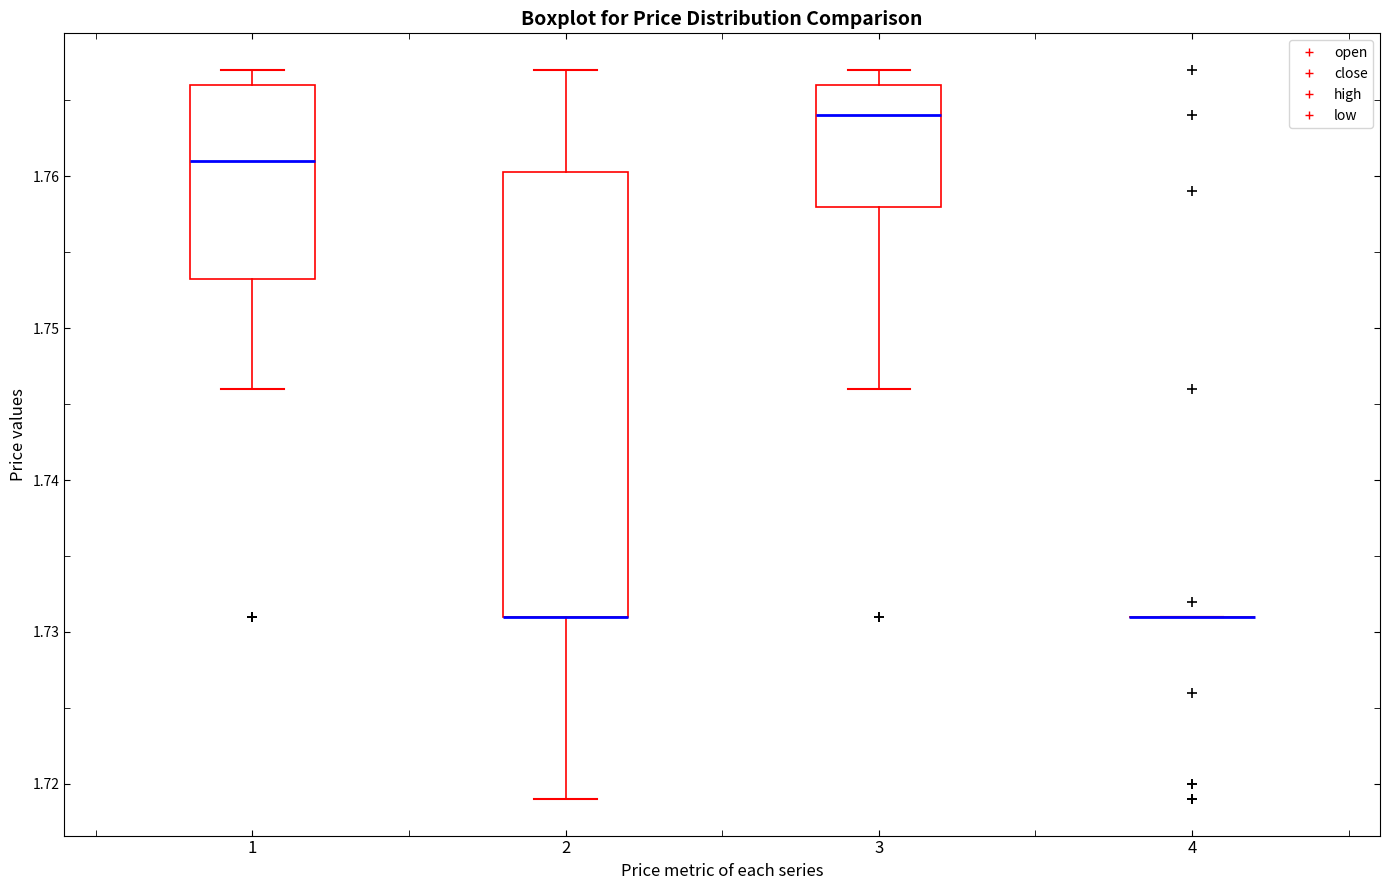

Where is the upper edge of the box at x = 1 on the y-axis? The values are not printed on the chart, so give them approximately, as read against the axis.

1.766